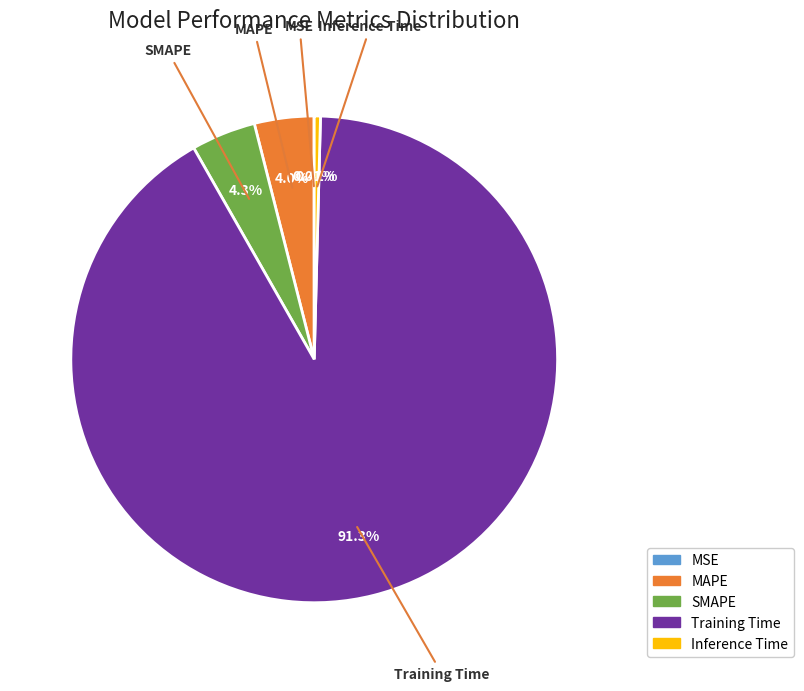

What portion of the pie excludes MAPE?

96.0%